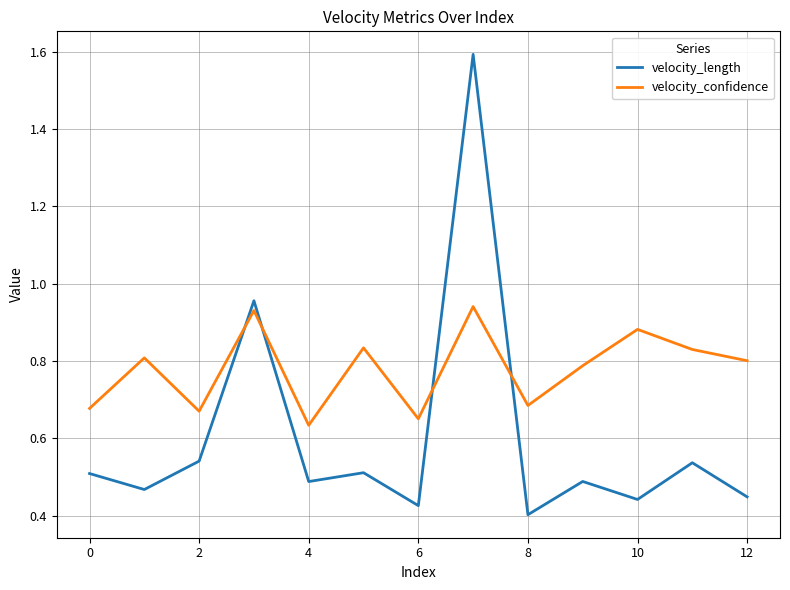

Which series has the largest range (max minus min)?

velocity_length